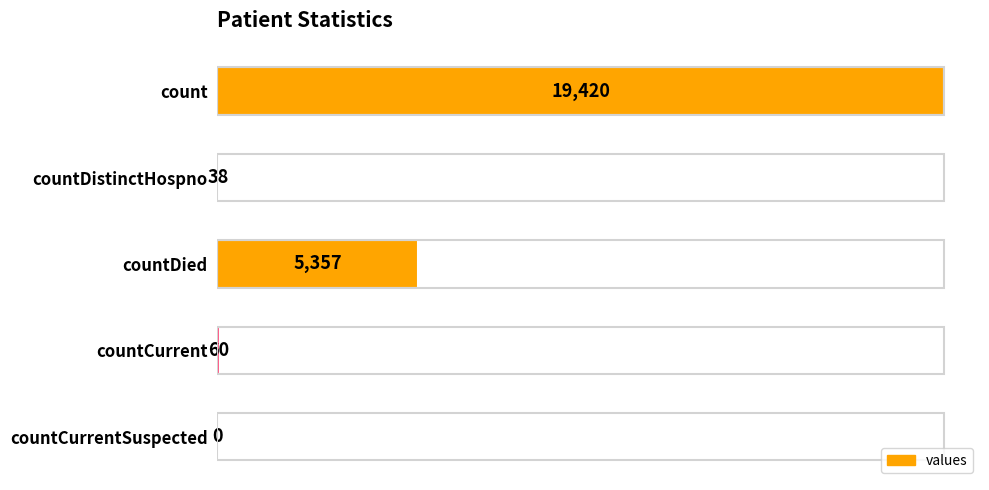

Does the chart contain stacked bars?

No